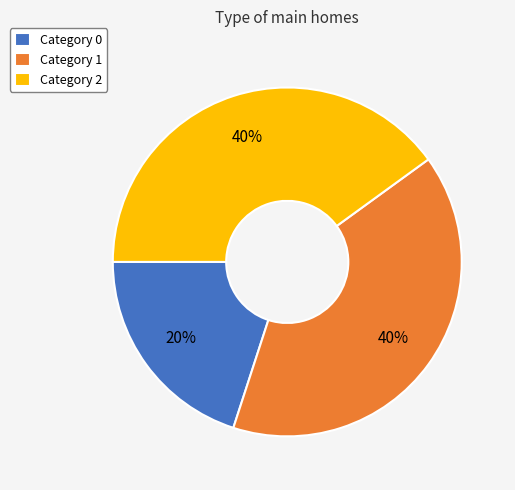

Count the number of slices in the pie.

3